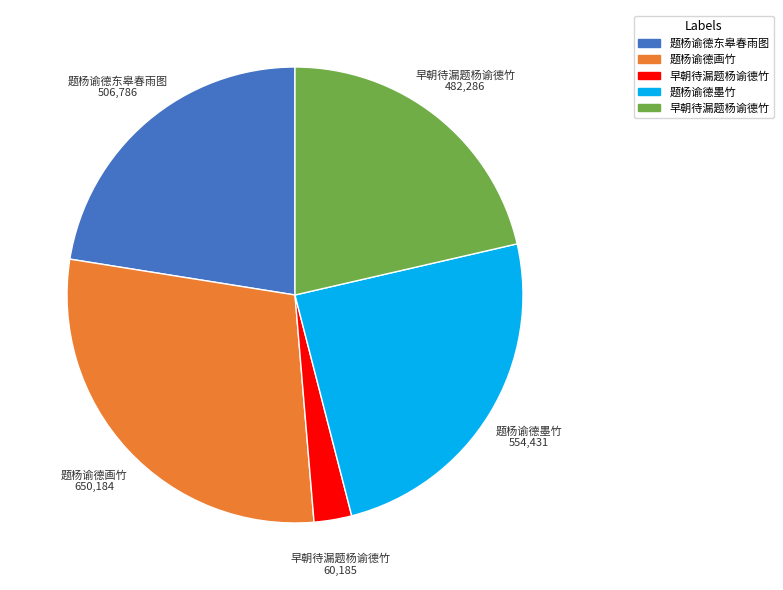

Is there a majority slice in this chart?

No